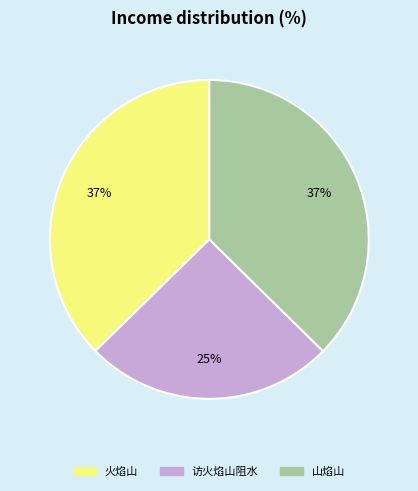

How many slices are in this pie chart?

3